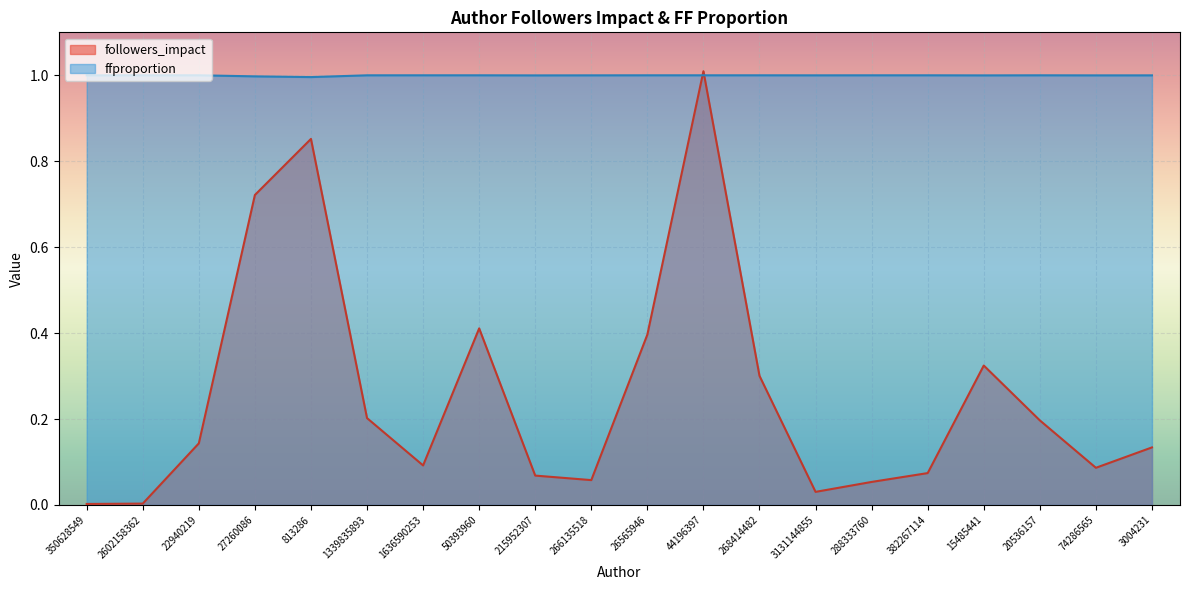

What is the total value across all series at 382267114?

1.1